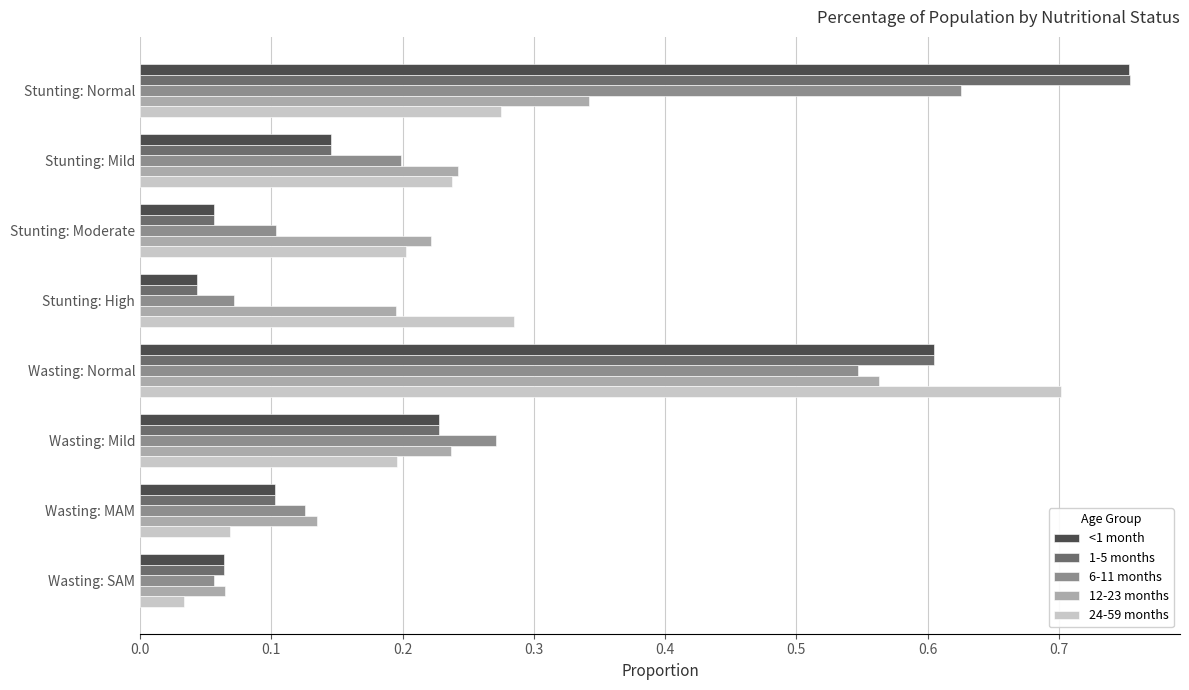

At which label is 24-59 months closest to 0?

Wasting: SAM